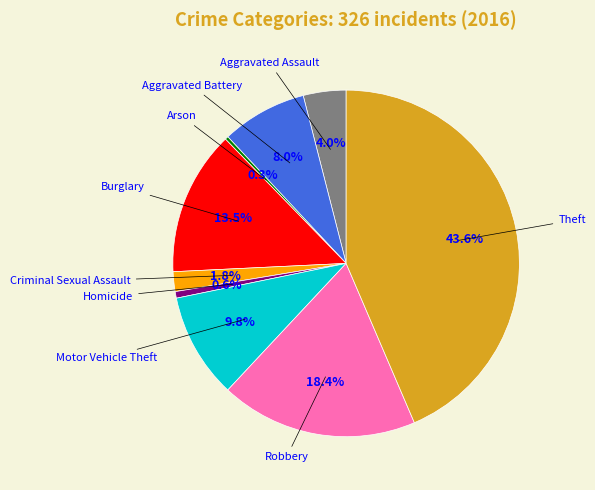

Is there any slice that represents more than half of the pie?

No